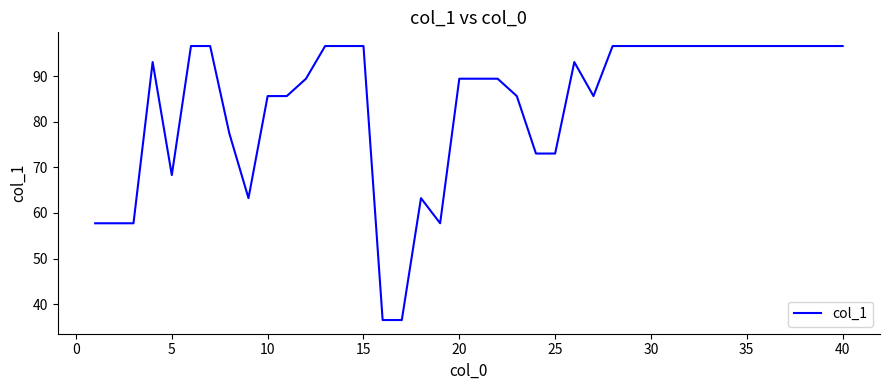

What is the minimum value shown in the chart?

36.5